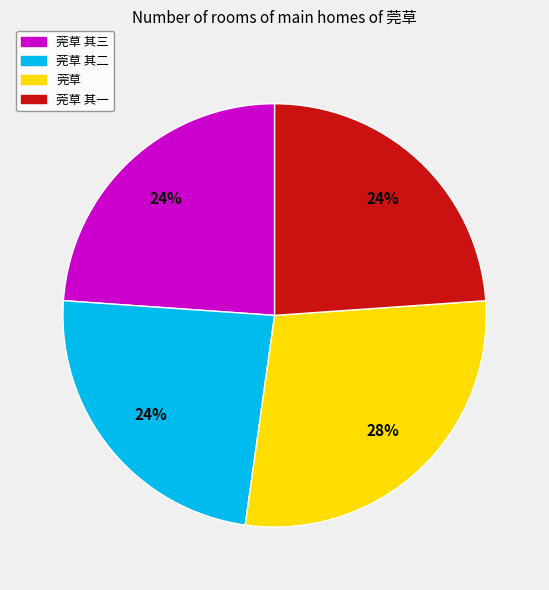

To the nearest percent, what is the difference between the largest and smallest slice percentages?

4%